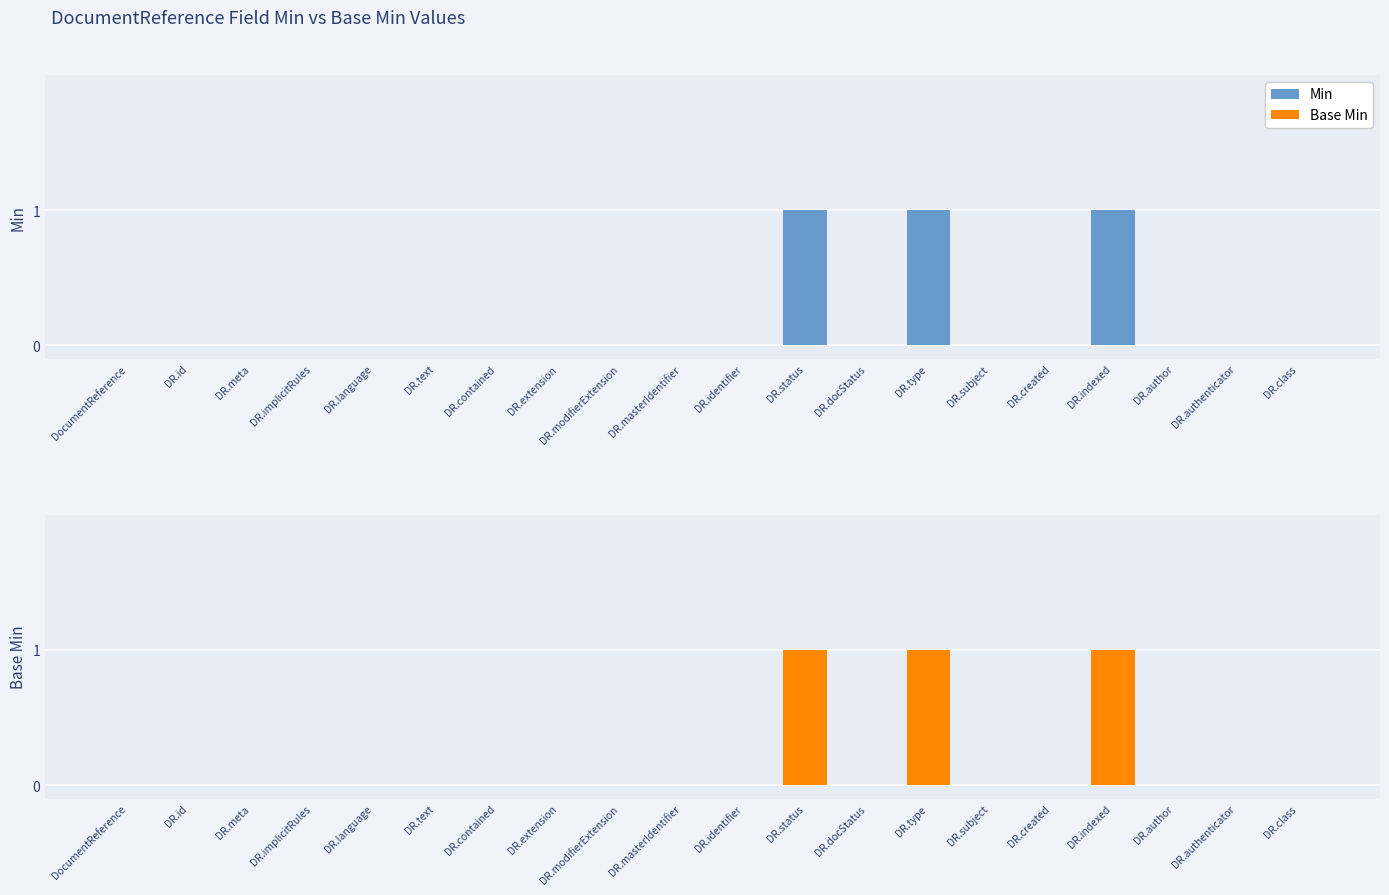

Is it true that Min equals 0 at DR.text?

True